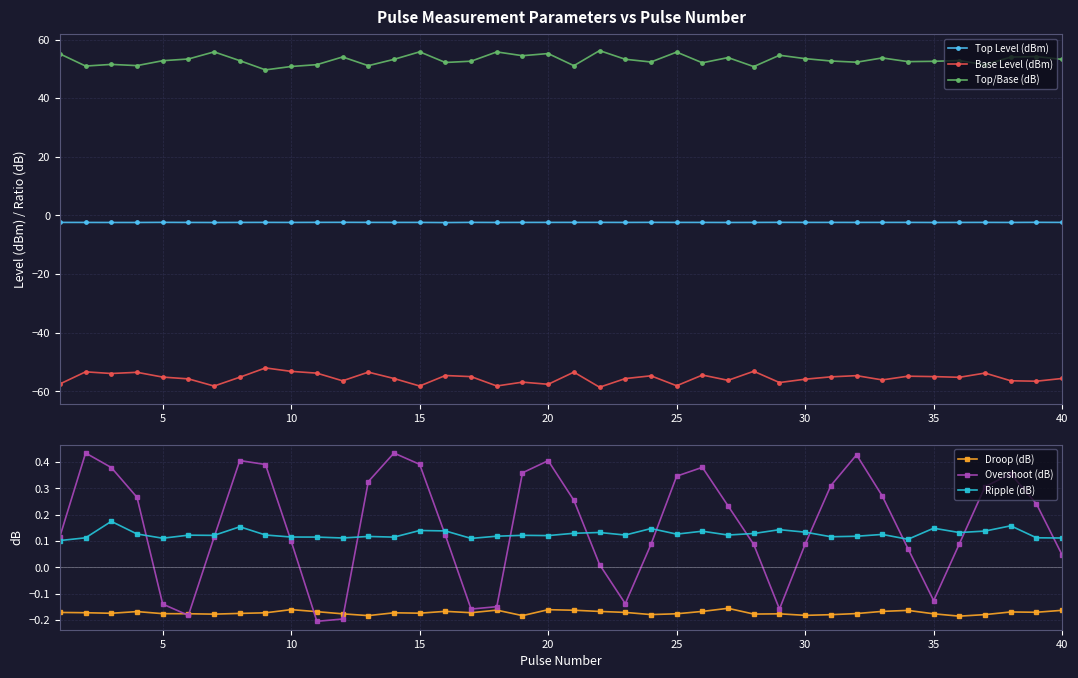

True or false: Top/Base (dB) and Base Level (dBm) cross at least once.

False